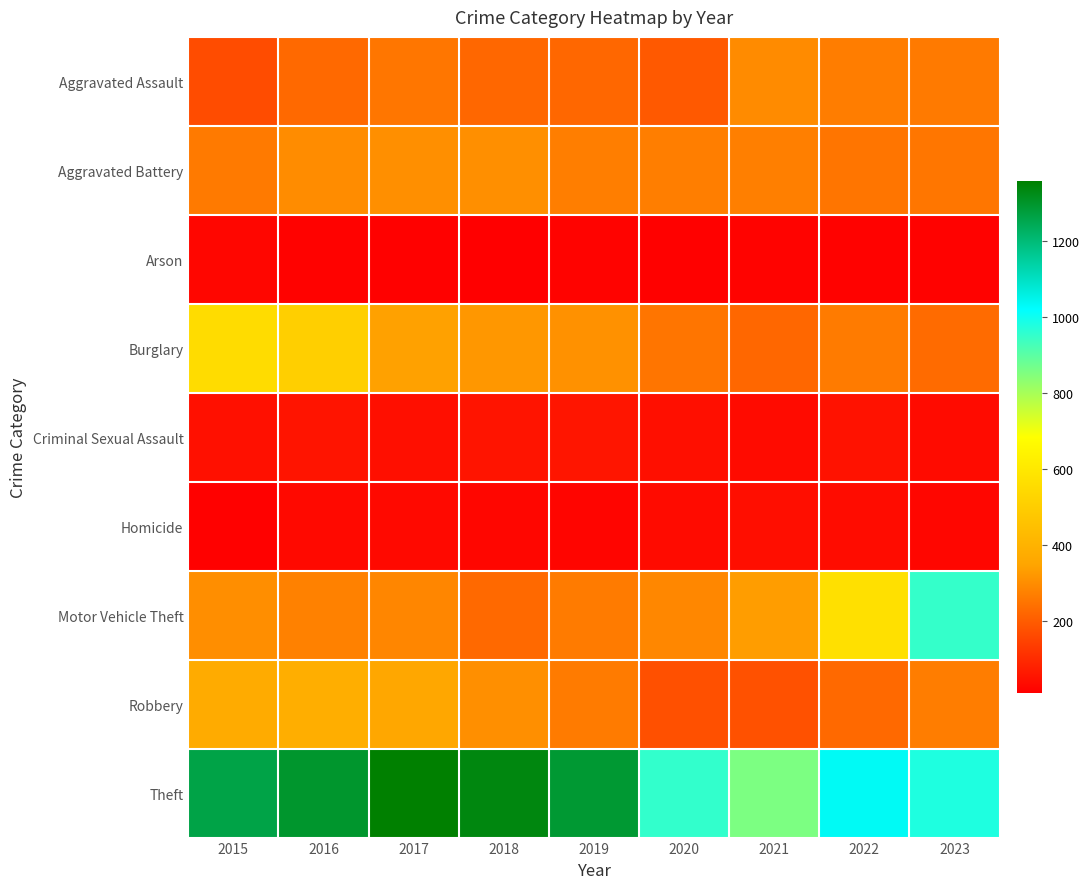

Which series has the widest spread of values?

Motor Vehicle Theft